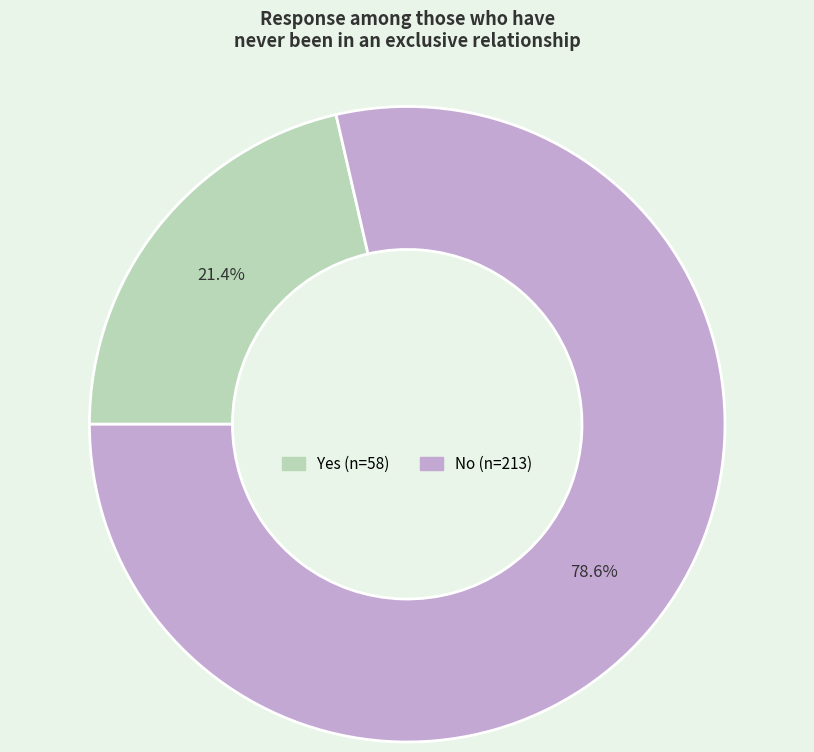

Does Yes represent more than half of the total?

No